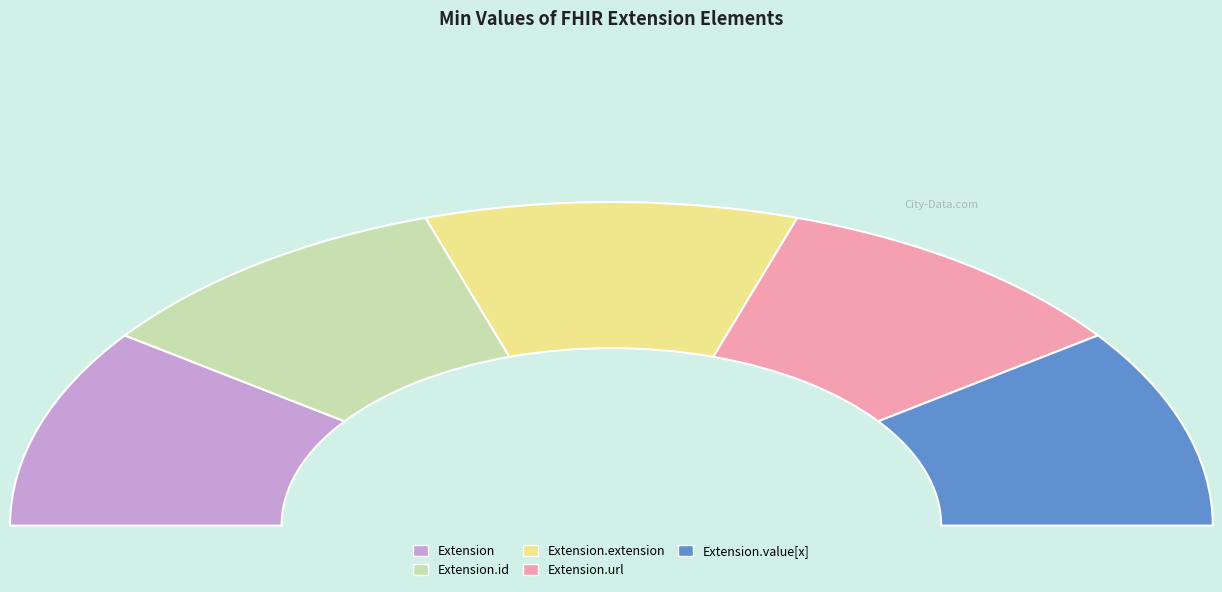

Is it true that Extension.value[x] is 10% of the pie?

False